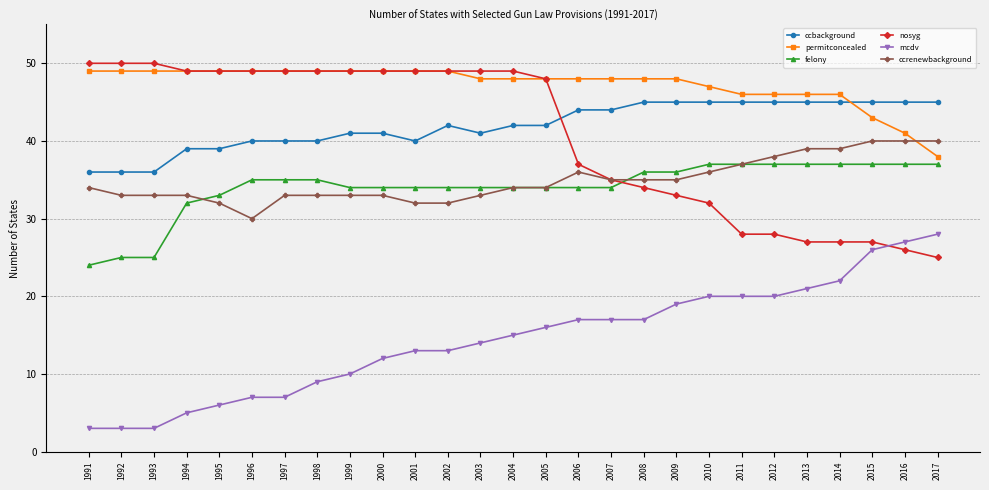

Reading left to right, list all the values displayed in this chart.

ccbackground: 1991=36	1992=36	1993=36	1994=39	1995=39	1996=40	1997=40	1998=40	1999=41	2000=41	2001=40	2002=42	2003=41	2004=42	2005=42	2006=44	2007=44	2008=45	2009=45	2010=45	2011=45	2012=45	2013=45	2014=45	2015=45	2016=45	2017=45
permitconcealed: 1991=49	1992=49	1993=49	1994=49	1995=49	1996=49	1997=49	1998=49	1999=49	2000=49	2001=49	2002=49	2003=48	2004=48	2005=48	2006=48	2007=48	2008=48	2009=48	2010=47	2011=46	2012=46	2013=46	2014=46	2015=43	2016=41	2017=38
felony: 1991=24	1992=25	1993=25	1994=32	1995=33	1996=35	1997=35	1998=35	1999=34	2000=34	2001=34	2002=34	2003=34	2004=34	2005=34	2006=34	2007=34	2008=36	2009=36	2010=37	2011=37	2012=37	2013=37	2014=37	2015=37	2016=37	2017=37
nosyg: 1991=50	1992=50	1993=50	1994=49	1995=49	1996=49	1997=49	1998=49	1999=49	2000=49	2001=49	2002=49	2003=49	2004=49	2005=48	2006=37	2007=35	2008=34	2009=33	2010=32	2011=28	2012=28	2013=27	2014=27	2015=27	2016=26	2017=25
mcdv: 1991=3	1992=3	1993=3	1994=5	1995=6	1996=7	1997=7	1998=9	1999=10	2000=12	2001=13	2002=13	2003=14	2004=15	2005=16	2006=17	2007=17	2008=17	2009=19	2010=20	2011=20	2012=20	2013=21	2014=22	2015=26	2016=27	2017=28
ccrenewbackground: 1991=34	1992=33	1993=33	1994=33	1995=32	1996=30	1997=33	1998=33	1999=33	2000=33	2001=32	2002=32	2003=33	2004=34	2005=34	2006=36	2007=35	2008=35	2009=35	2010=36	2011=37	2012=38	2013=39	2014=39	2015=40	2016=40	2017=40